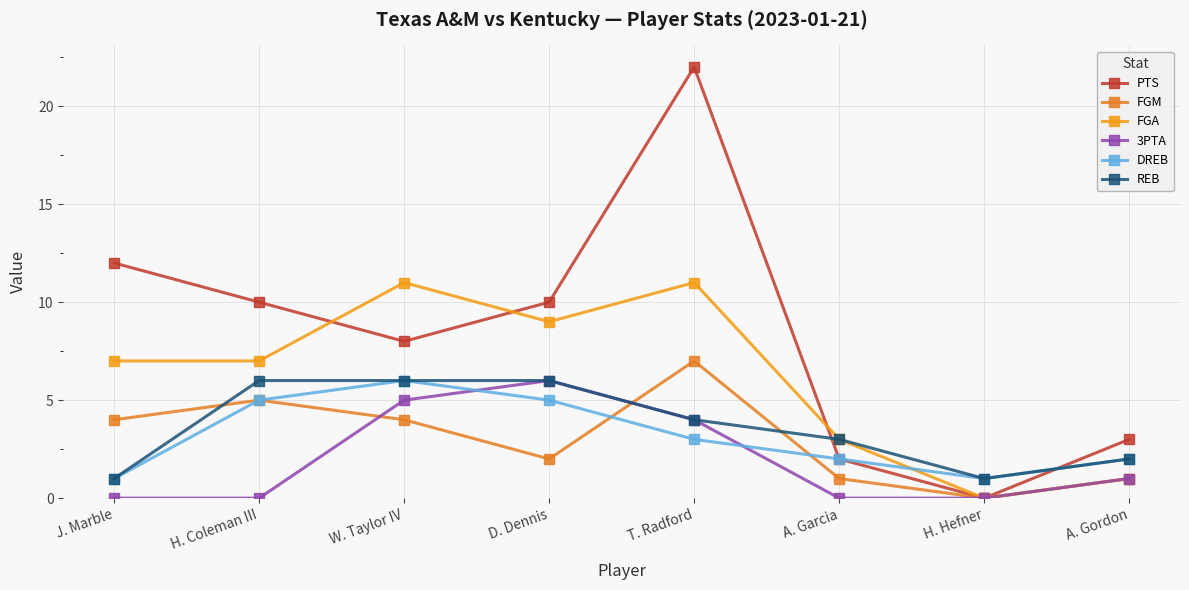

The value of 3PTA at W. Taylor IV is 5. True or false?

True